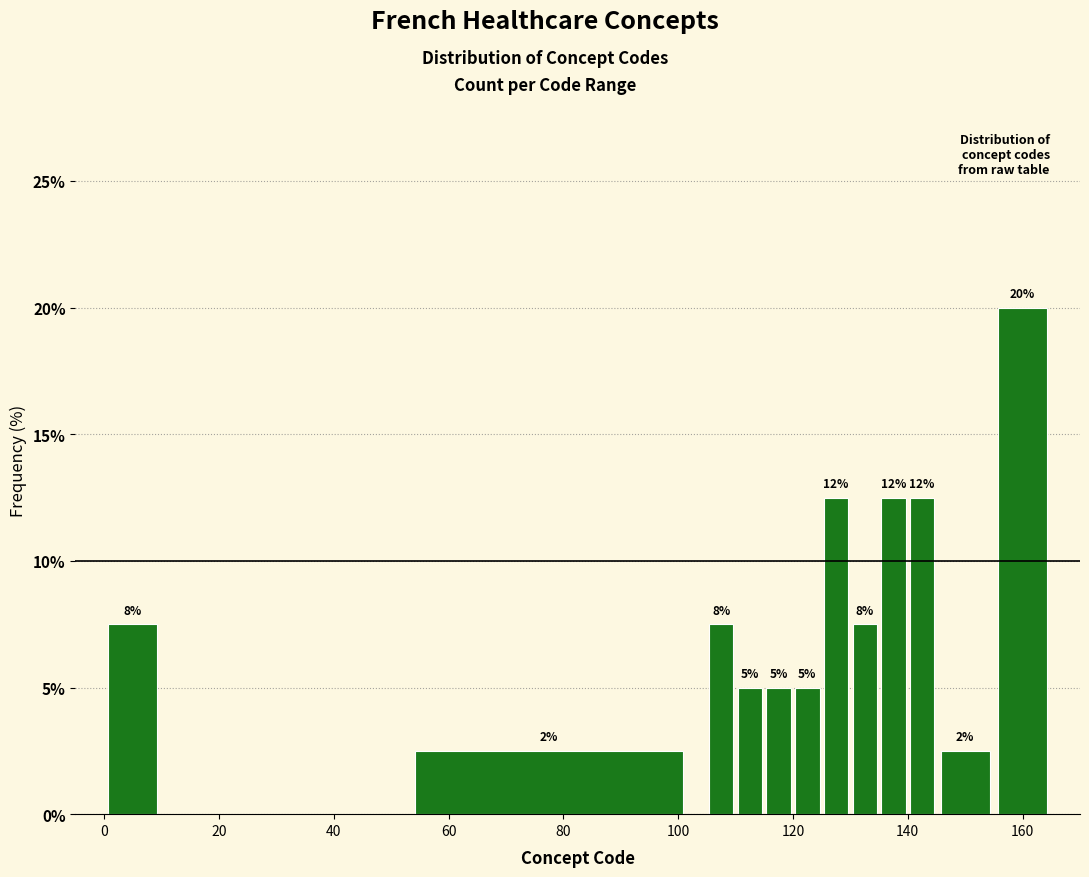

Read against the x-axis, roughly where is the centre of the tallest bar?

160